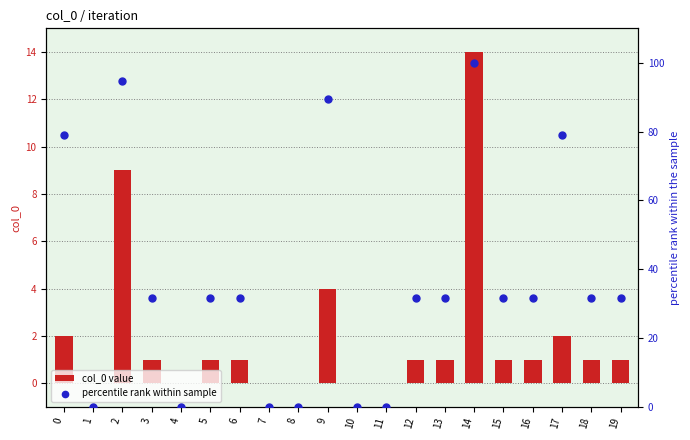

Which series has the widest spread of Y values?

percentile rank within sample